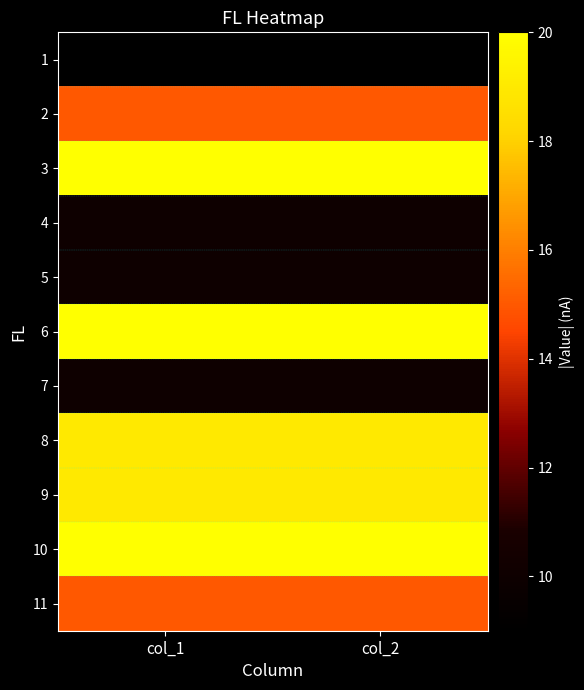

Reading right to left, transcribe all the data shown in this chart.

1: col_2=9	col_1=9
2: col_2=15	col_1=15
3: col_2=20	col_1=20
4: col_2=10	col_1=10
5: col_2=10	col_1=10
6: col_2=20	col_1=20
7: col_2=10	col_1=10
8: col_2=19	col_1=19
9: col_2=19	col_1=19
10: col_2=20	col_1=20
11: col_2=15	col_1=15